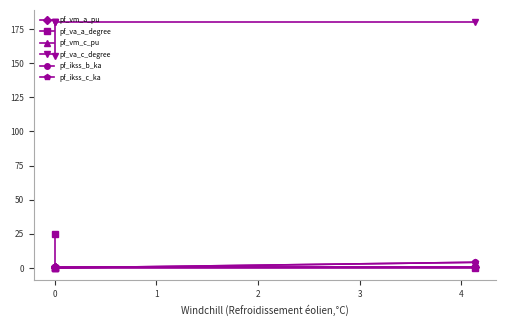

Is this an area chart (filled region under the line)?

No